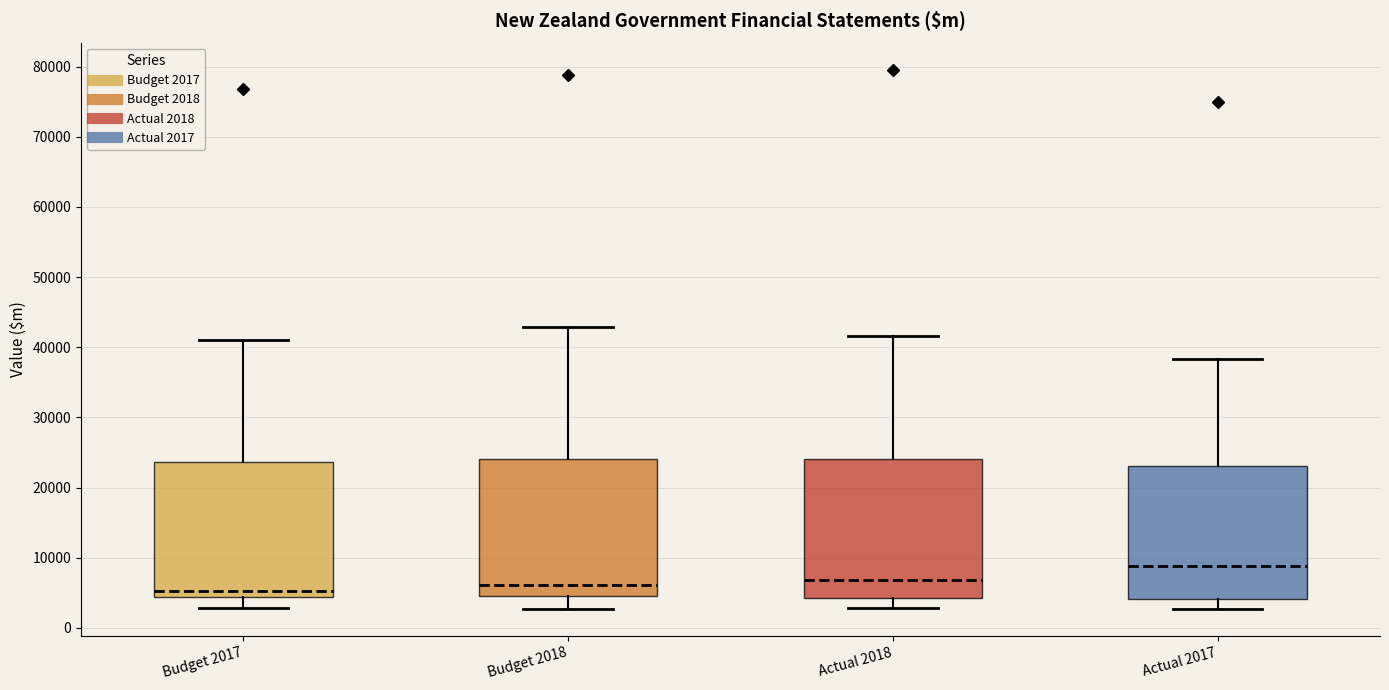

Reading left to right, transcribe this box plot: for each box, give where its median line is, the range the box spans, and where its two whiskers end, as read against the y-axis. The values are not printed on the chart, so give them approximately, as read against the axis.

Budget 2017: median 5000, box 4000 to 24000, whiskers 3000 to 41000
Budget 2018: median 6000, box 5000 to 24000, whiskers 3000 to 43000
Actual 2018: median 7000, box 4000 to 24000, whiskers 3000 to 42000
Actual 2017: median 9000, box 4000 to 23000, whiskers 3000 to 38000